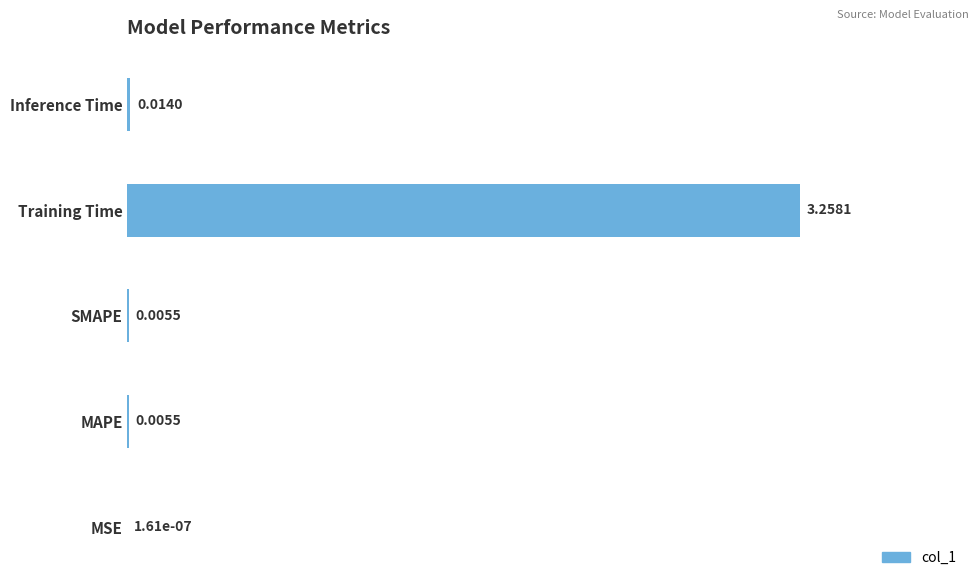

Between MSE and SMAPE, which is larger?

SMAPE